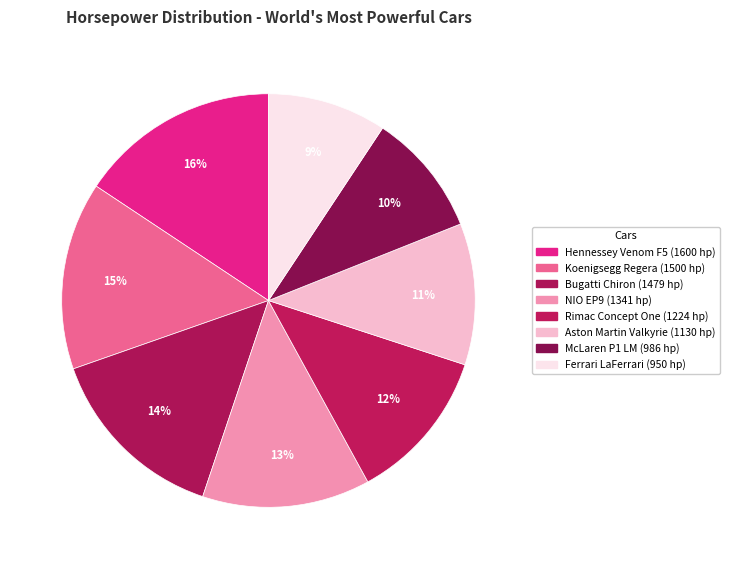

To the nearest percent, what portion does NIO EP9 represent?

13%